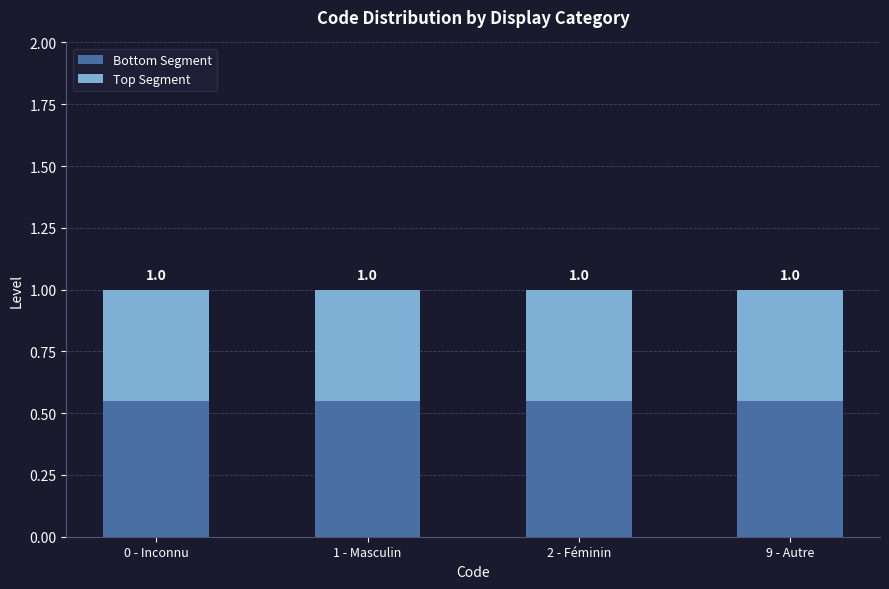

How many bars are there in total?

4